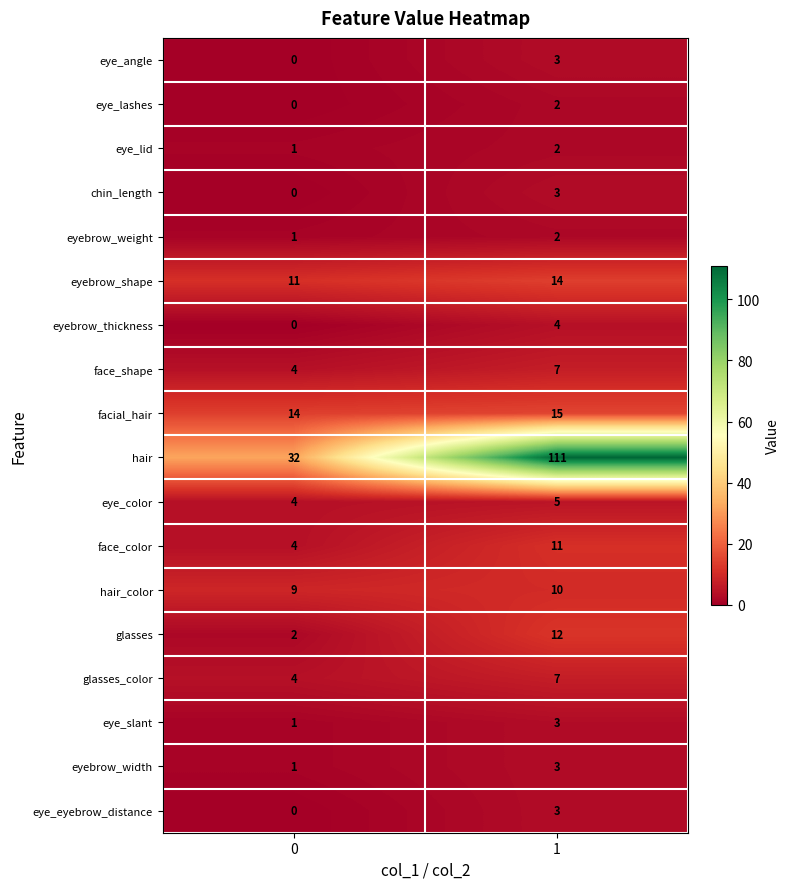

What is the maximum value for eye_color?

5